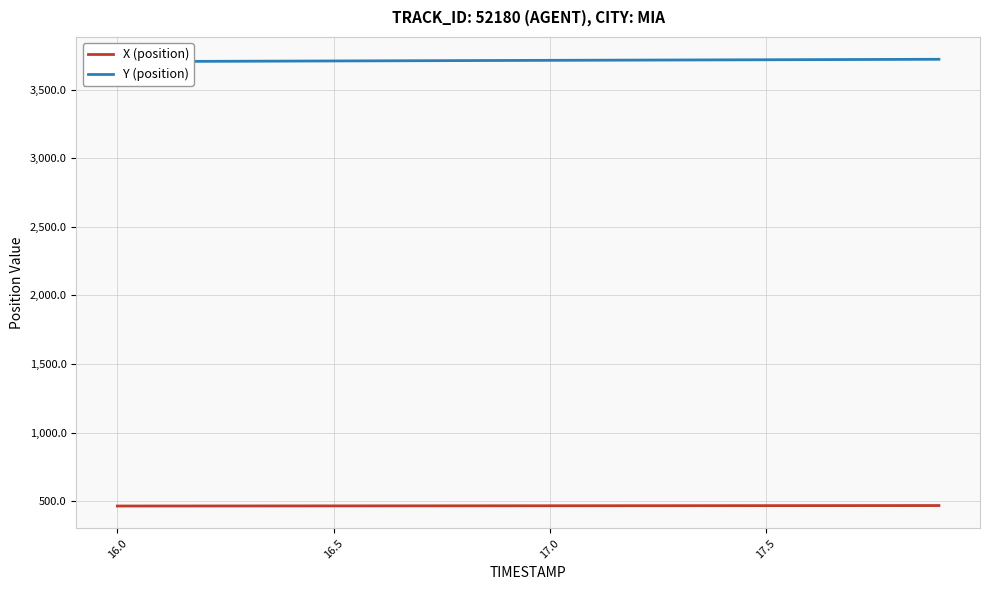

What is the lowest value of the X (position) series?

464.9